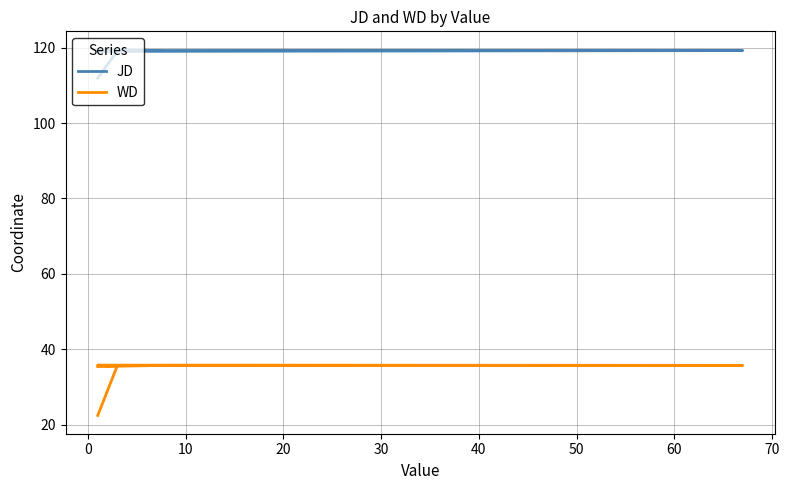

Which series has the largest range (max minus min)?

WD